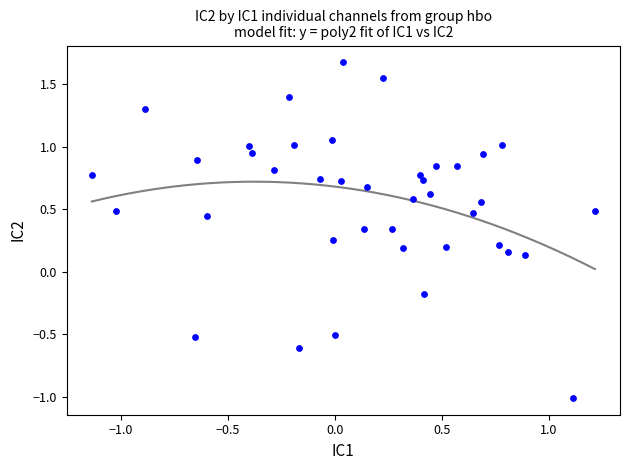

What is the range of Y values (max minus min)?

2.7